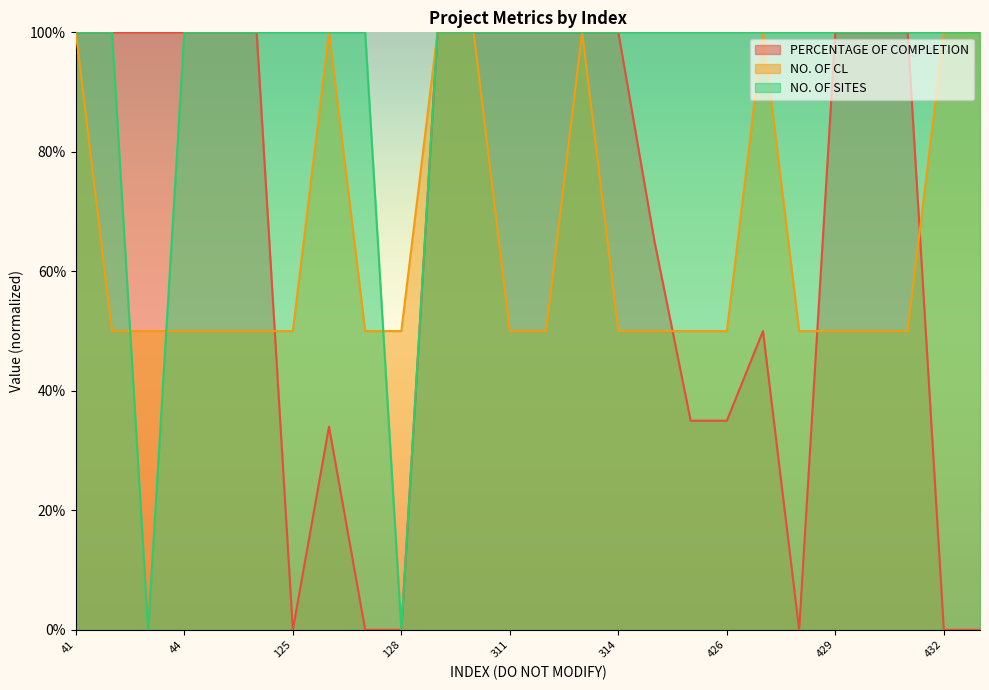

How many NO. OF SITES values are between 1 and 2?

24